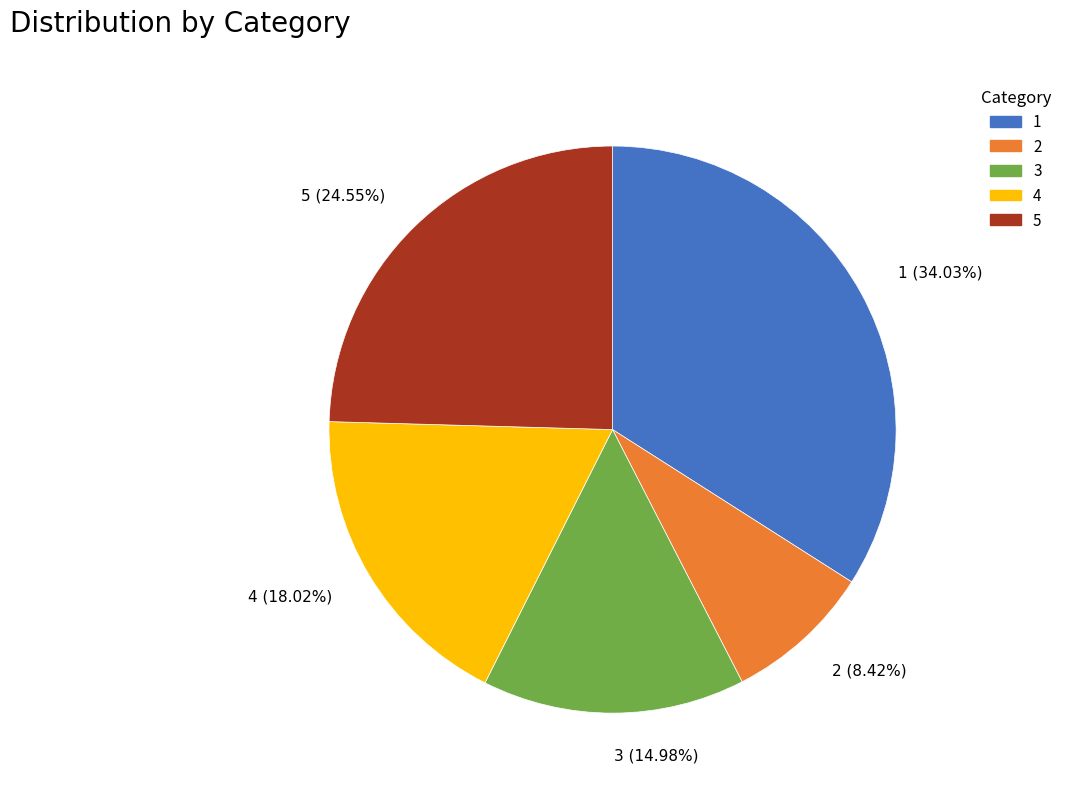

Which category has the biggest portion of the pie?

1